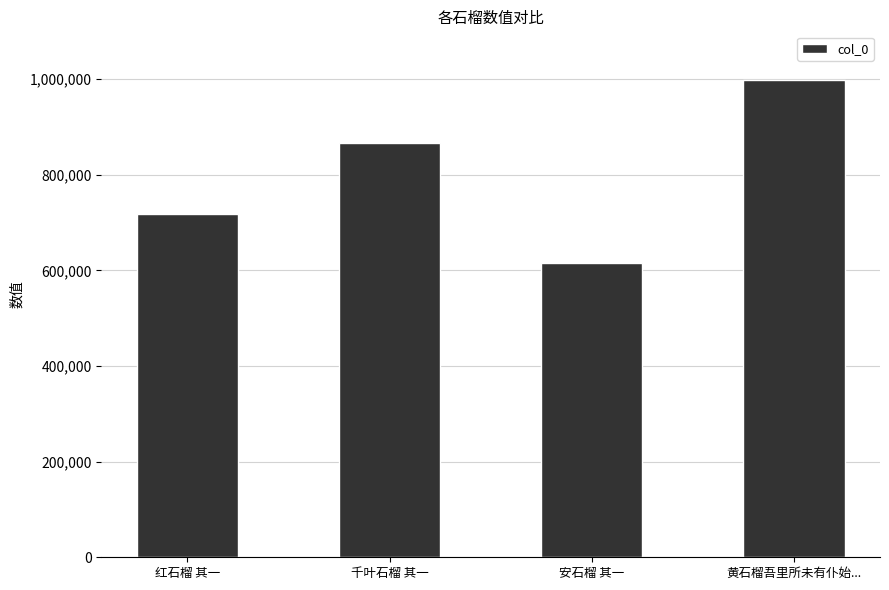

What is the smallest value displayed?

616336